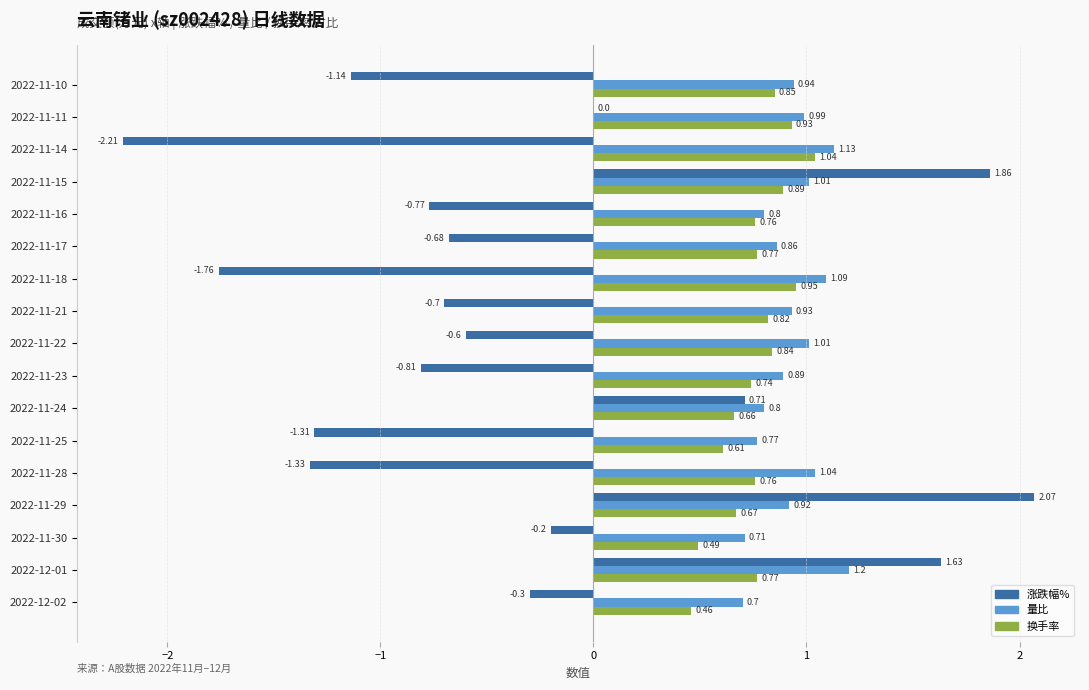

What are all the series names shown in the legend?

涨跌幅%, 量比, 换手率